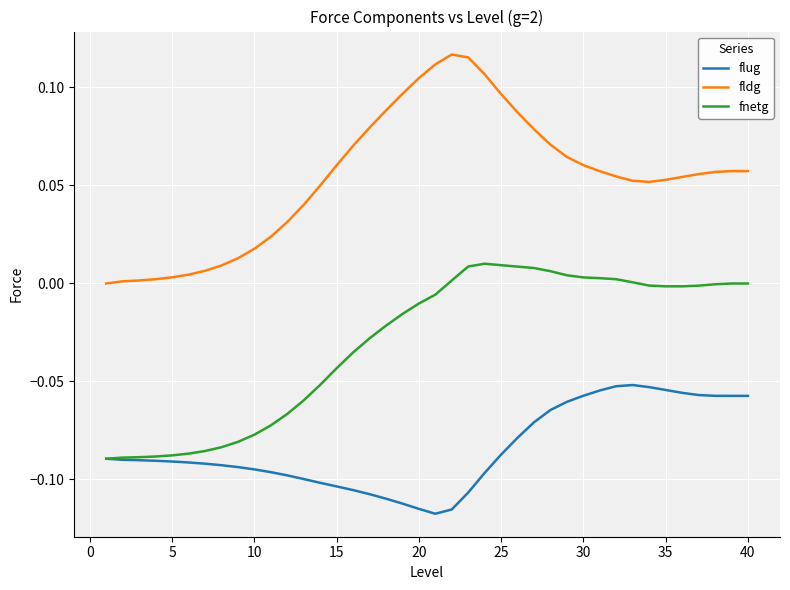

In flug, how many points are higher than both neighbors (excluding endpoints)?

1